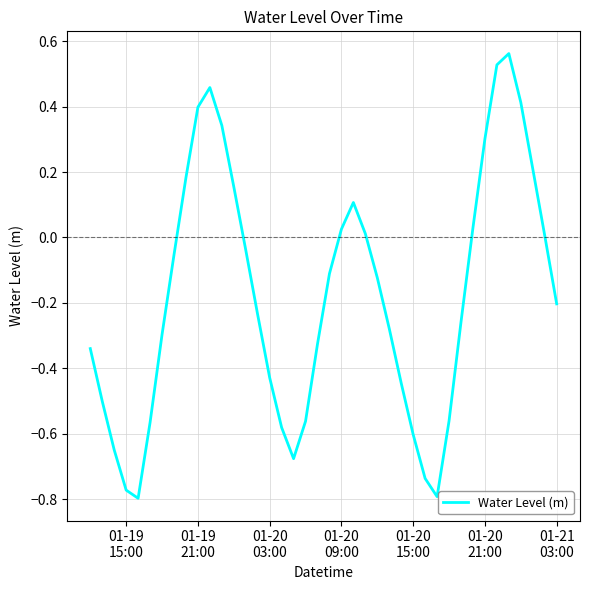

What is the difference between the maximum and minimum values?

1.4